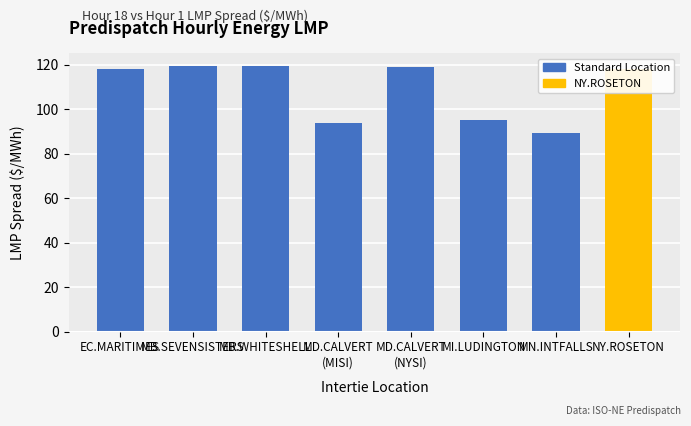

Read the value at MI.LUDINGTON.

95.0